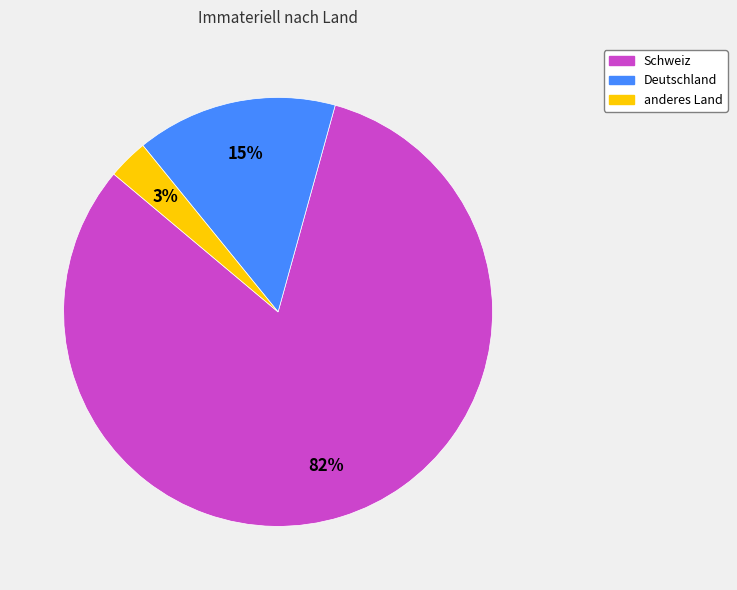

To the nearest percent, what portion does Deutschland represent?

15%